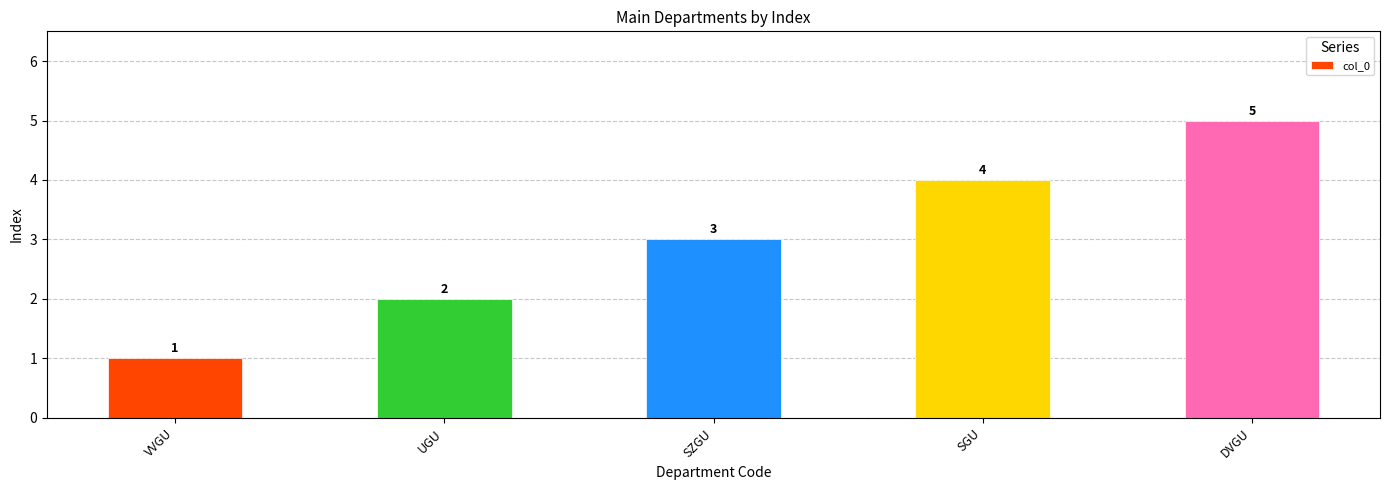

Between DVGU and SZGU, which is larger?

DVGU